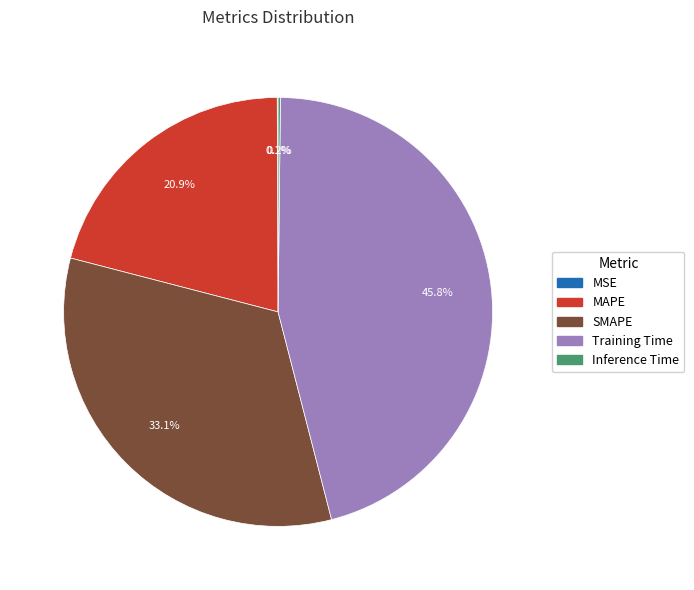

To the nearest percent, what is the average slice percentage?

20%